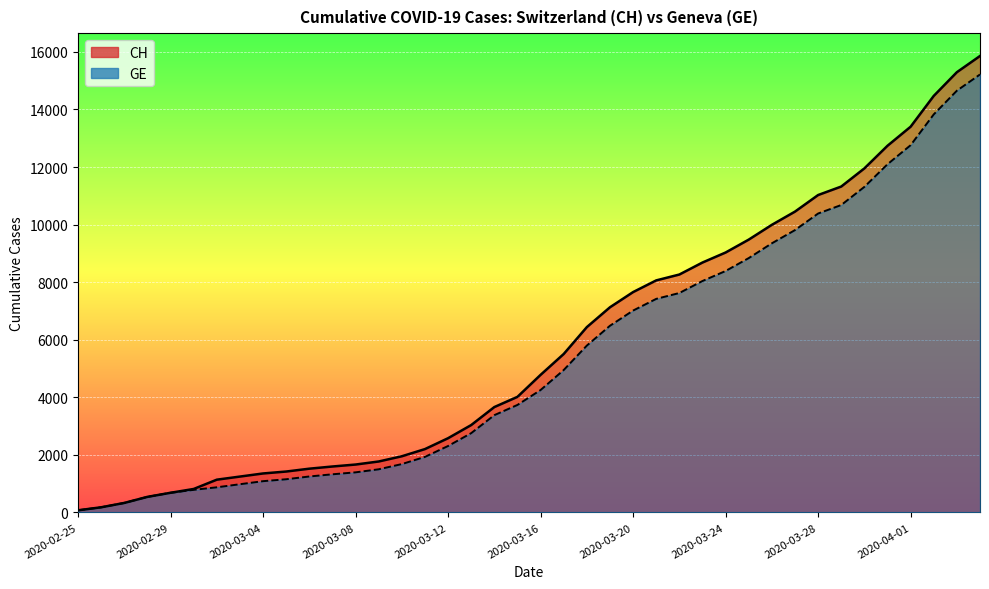

What is the average value of the CH series?

5831